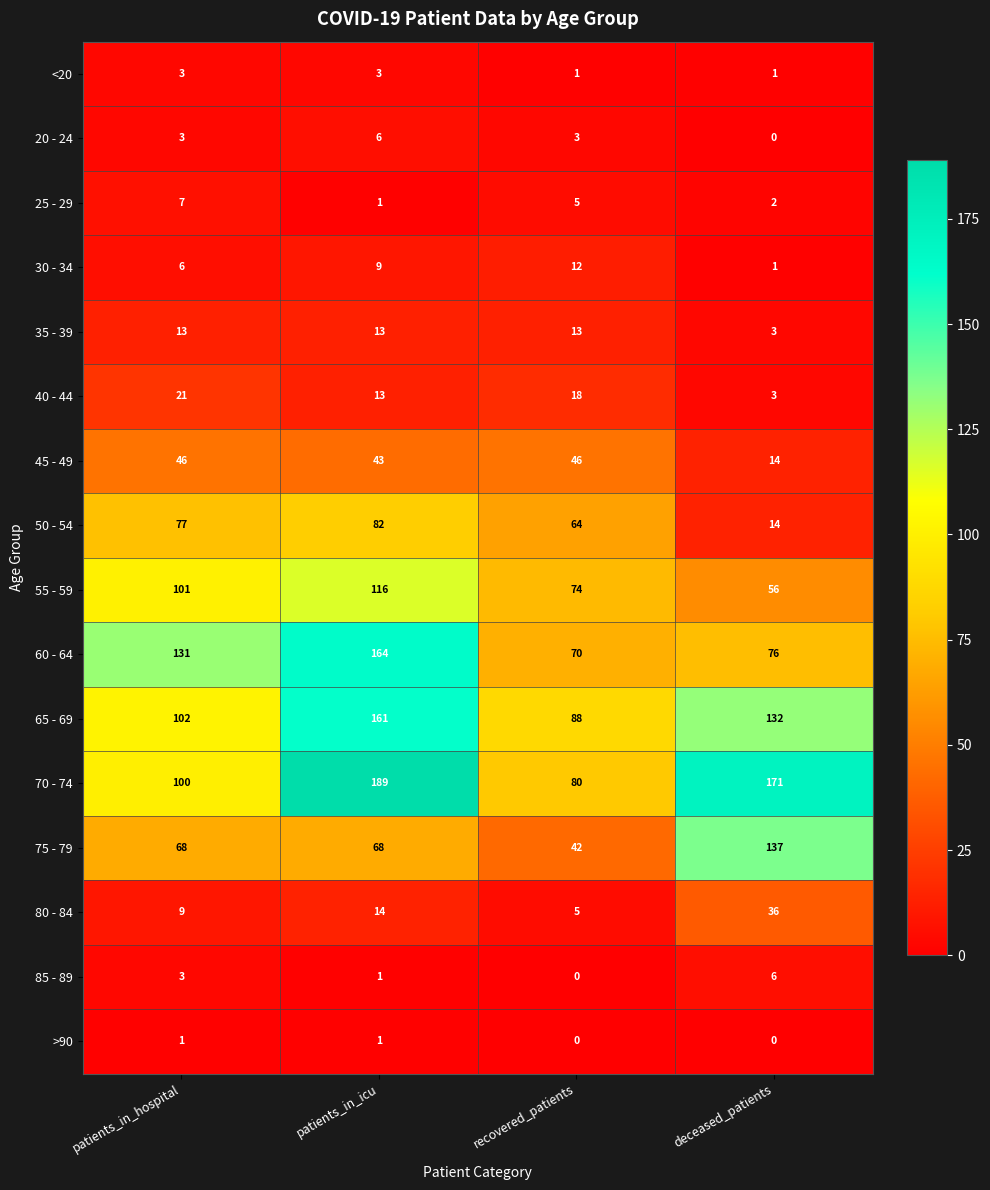

How many distinct data groups are displayed?

16